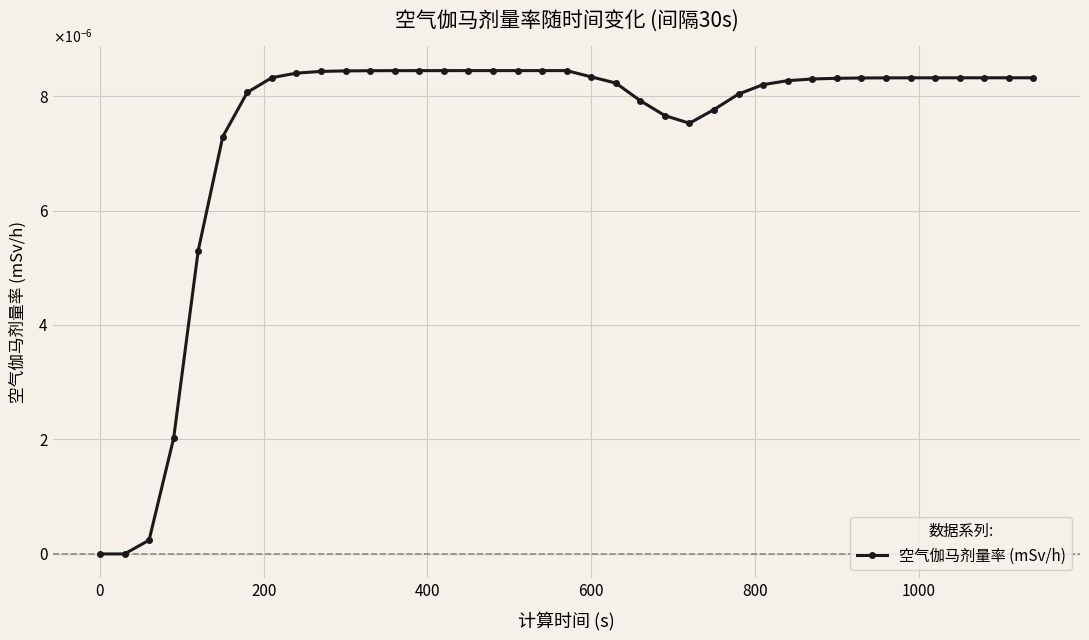

Is this an area chart (filled region under the line)?

No